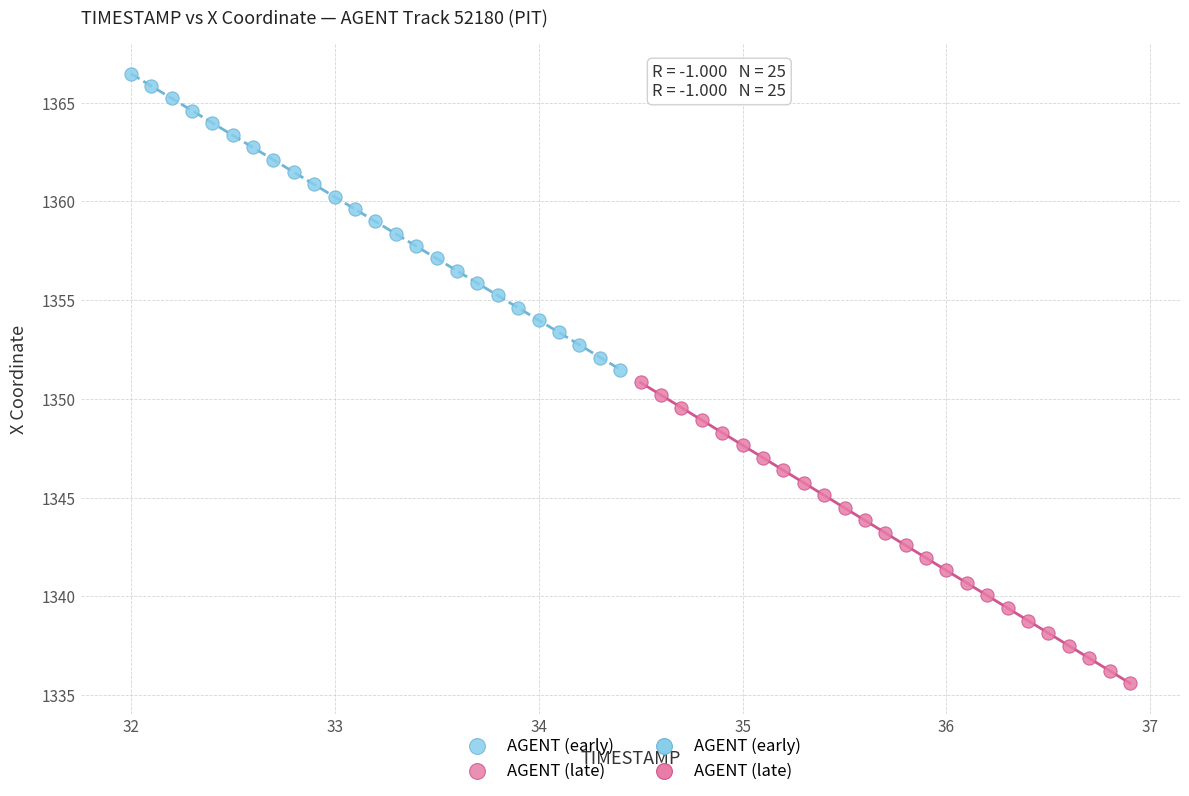

Which series reaches the minimum Y coordinate?

AGENT (late)